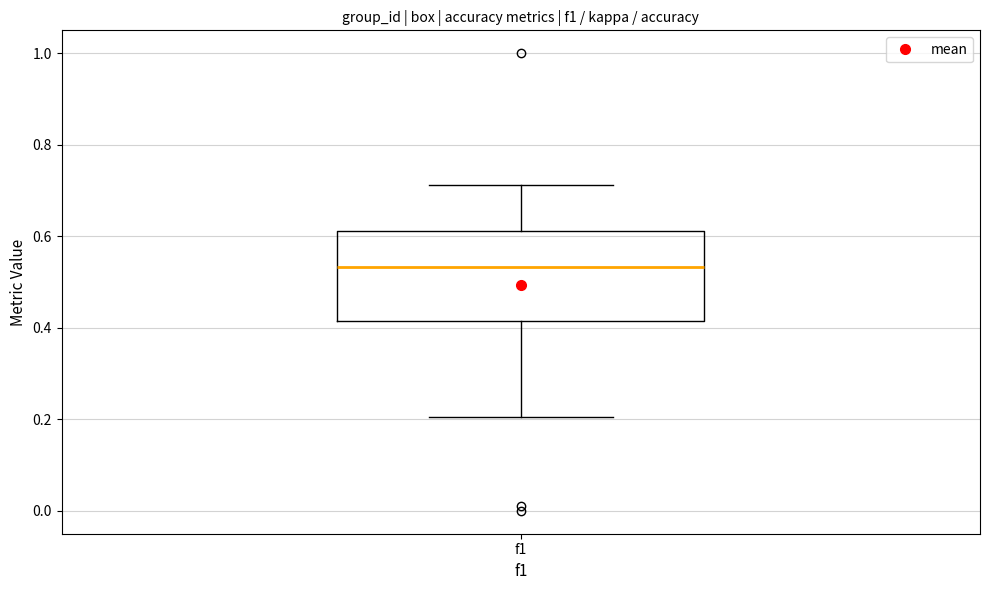

Read this box plot against the y-axis: the position of the median line, the range covered by the box, and the ends of both whiskers. The values are not printed on the chart, so give them approximately, as read against the axis.

median 0.54, box 0.42 to 0.62, whiskers 0.20 to 0.72